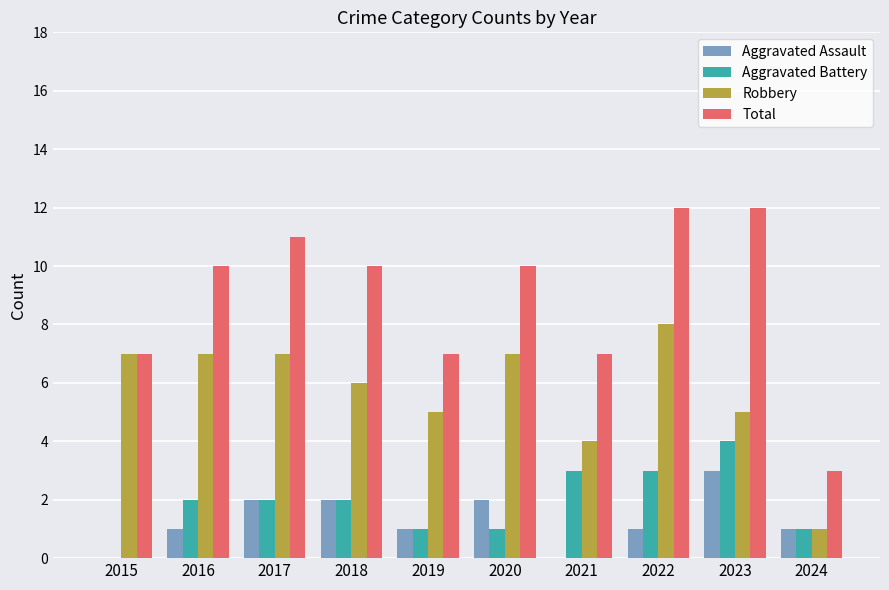

Which series has the largest total across all categories?

Total